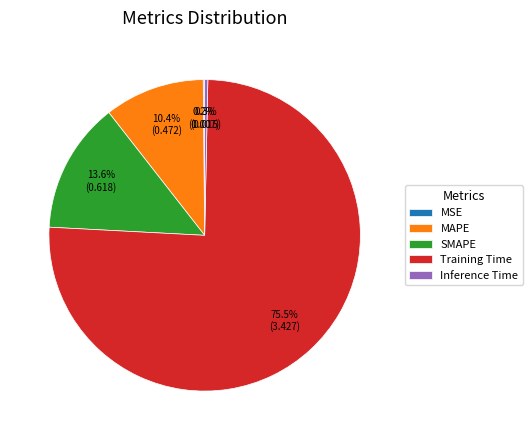

Is the sum of SMAPE and Inference Time greater than half?

No